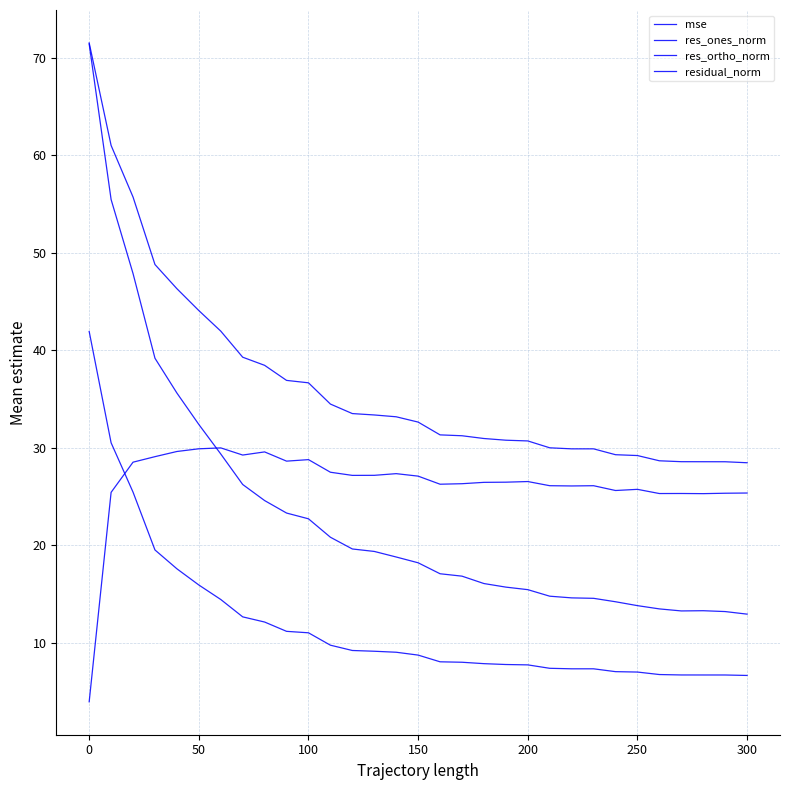

Does the chart have visible grid lines?

Yes